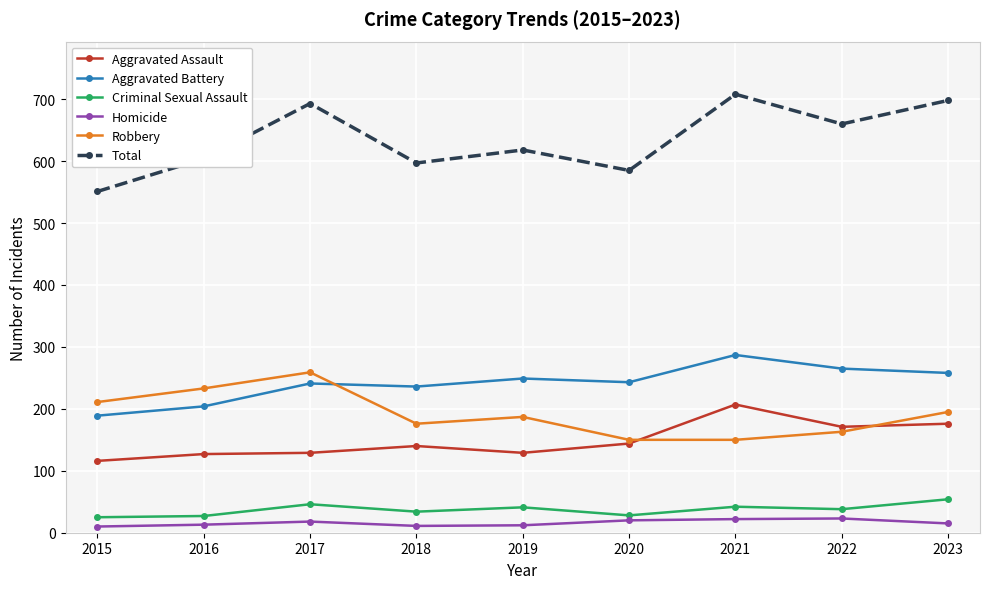

True or false: Homicide has more than 0 points higher than both neighbors.

True